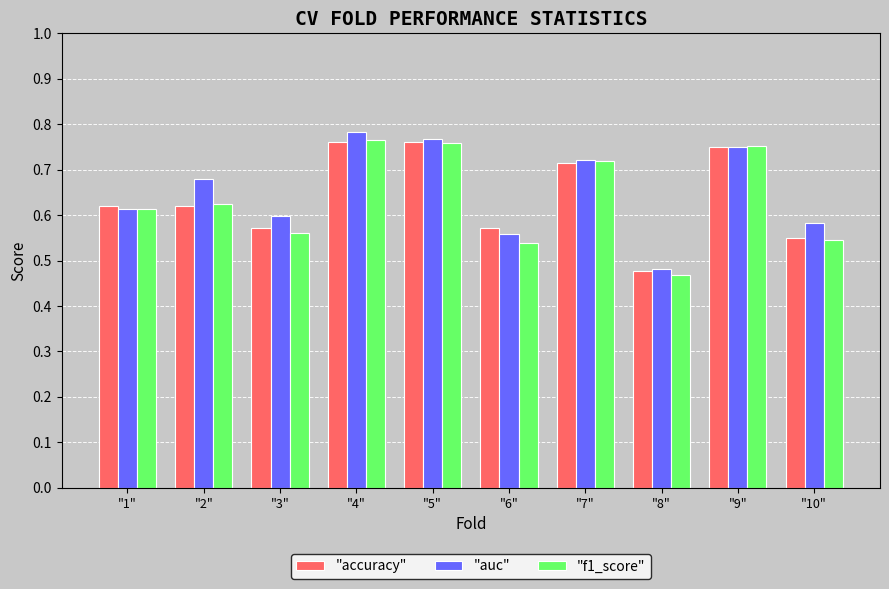

What is the total value across all series at "3"?

1.7